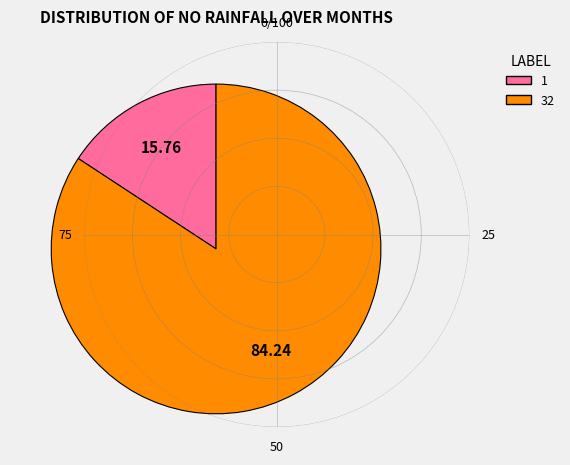

Is there any slice that represents more than half of the pie?

Yes